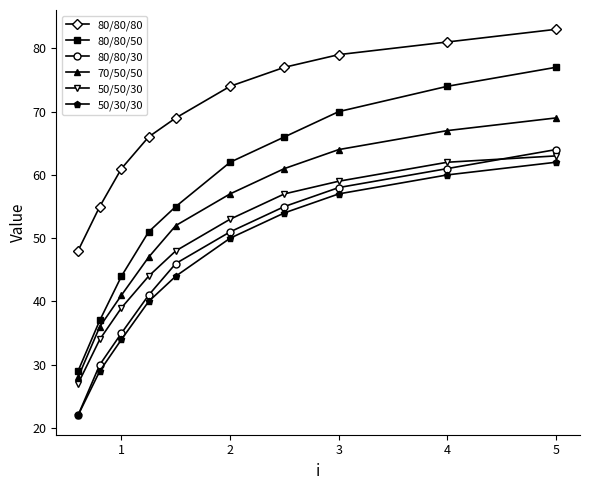

Which series has the widest spread of values?

80/80/50